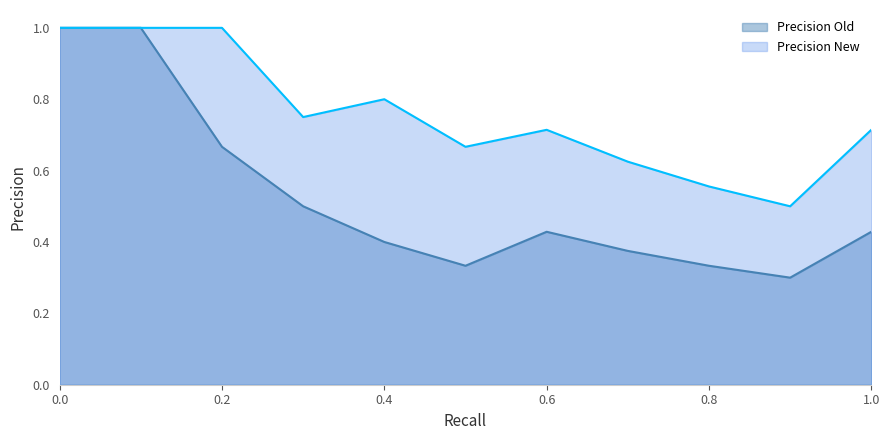

Where is Precision New nearest to the value 0?

0.9